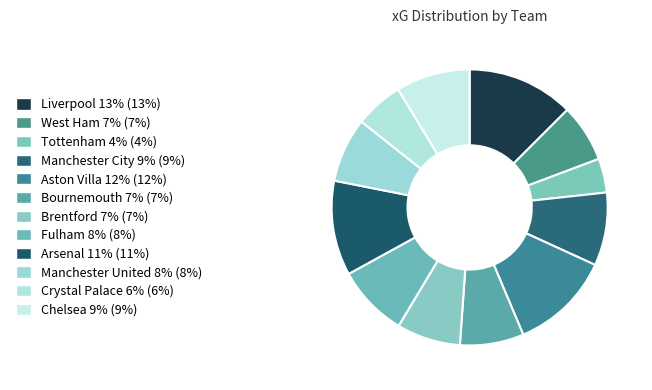

What is the largest slice in the pie chart?

Liverpool